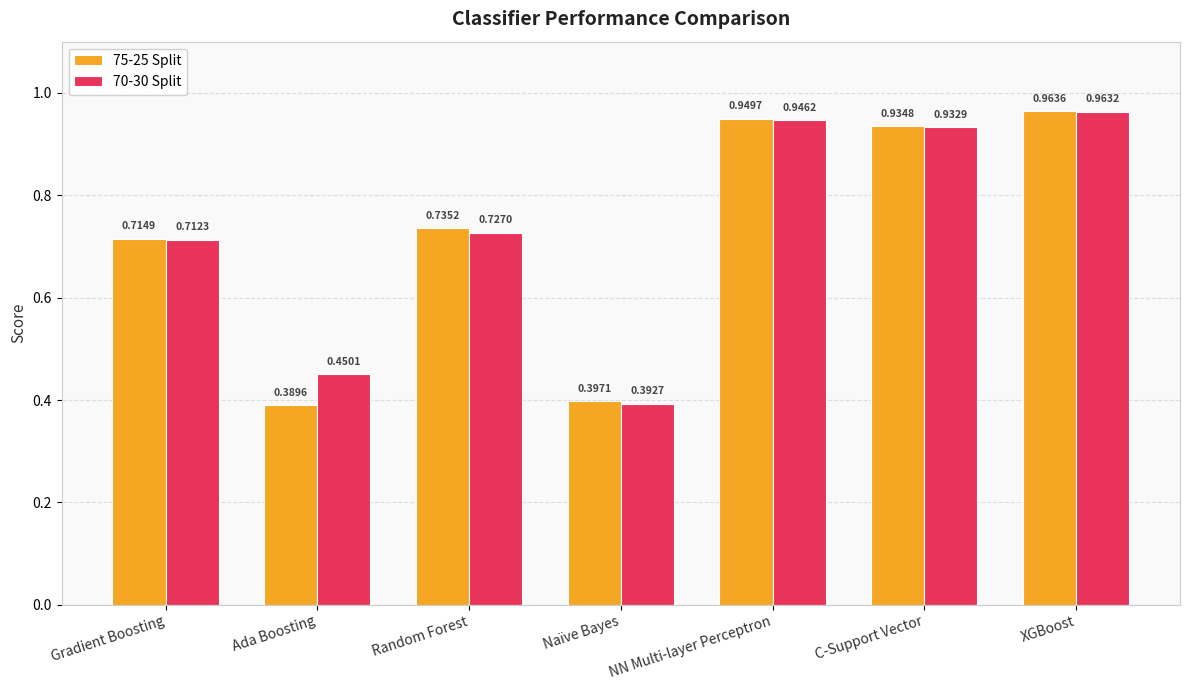

What is the label of the 4th bar from the left?

Naïve Bayes